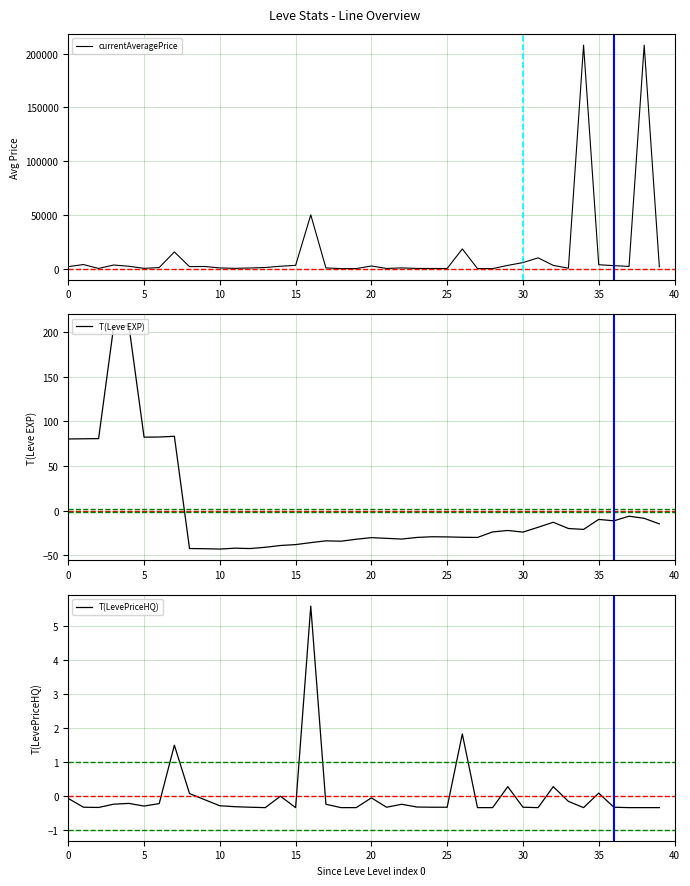

True or false: T(Leve EXP) has a value of 80.2 at 0.

True